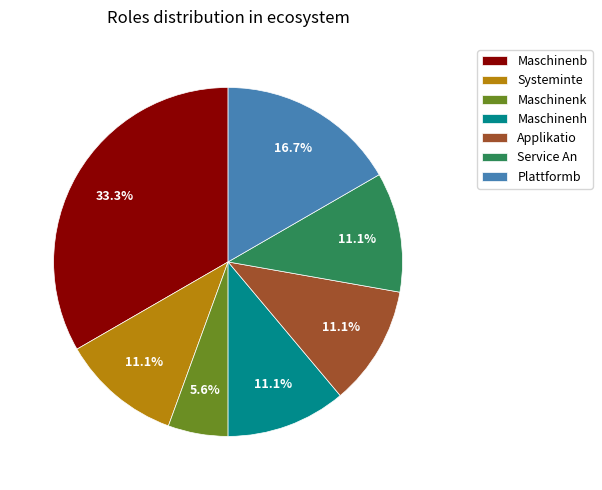

Approximately how many times larger is the value at Applikatio compared to Systeminte?

1.0